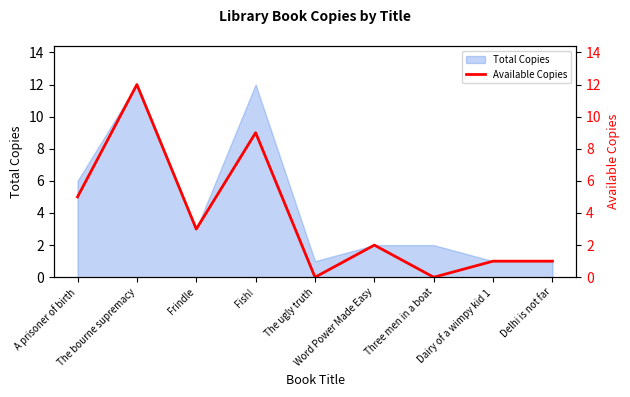

Where is the data nearest to the value 6?

A prisoner of birth